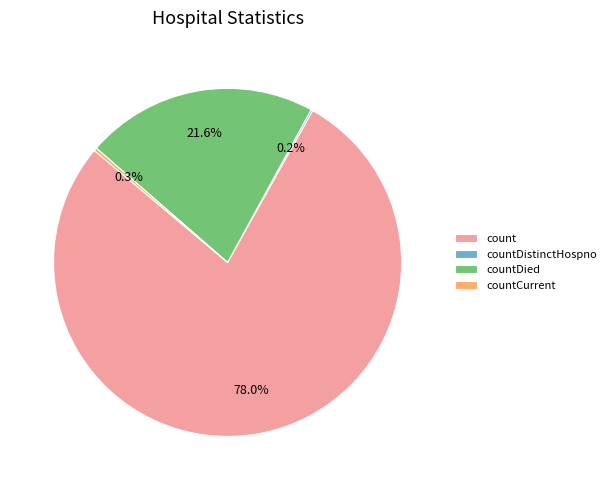

Does count account for over 50% of the chart?

Yes